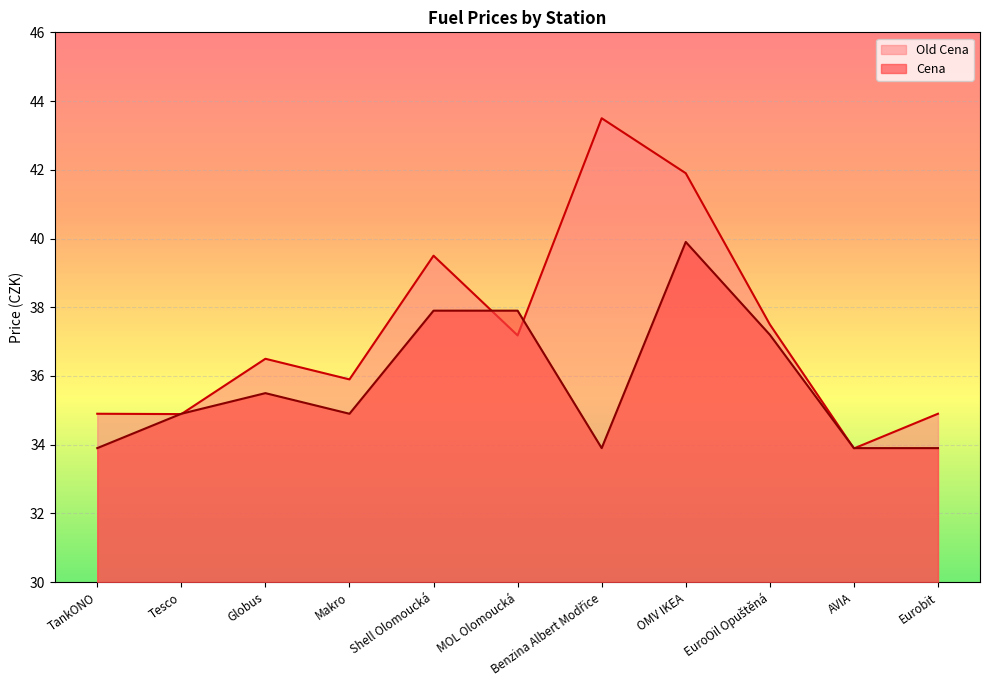

Which has a higher value, Eurobit or MOL Olomoucká?

MOL Olomoucká